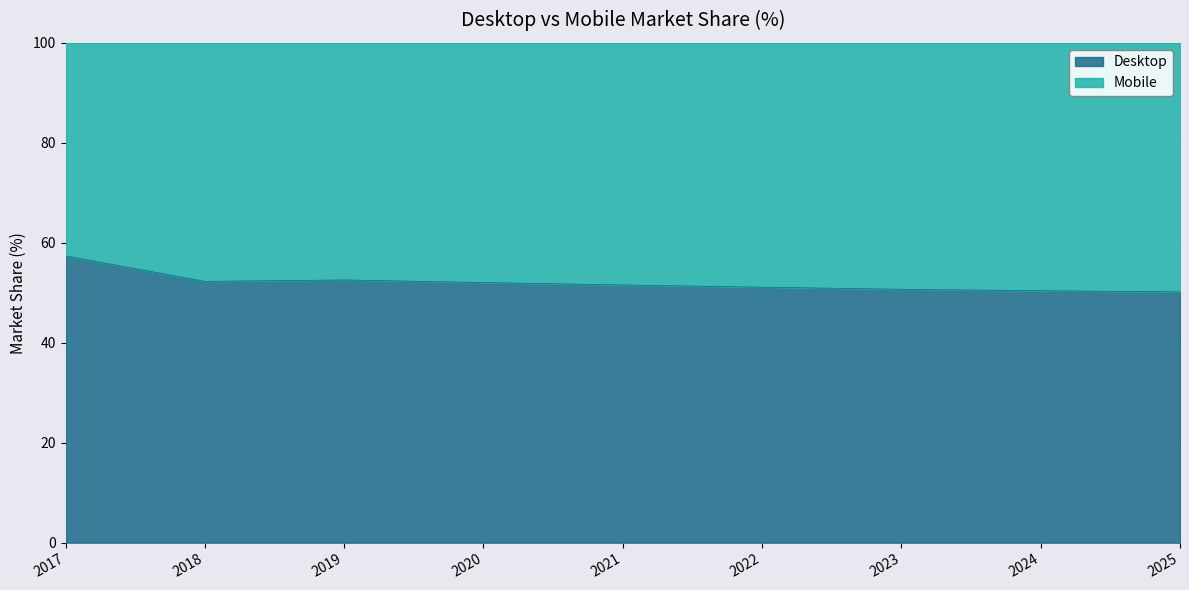

What is the value of the 3rd point from the left?

52.6